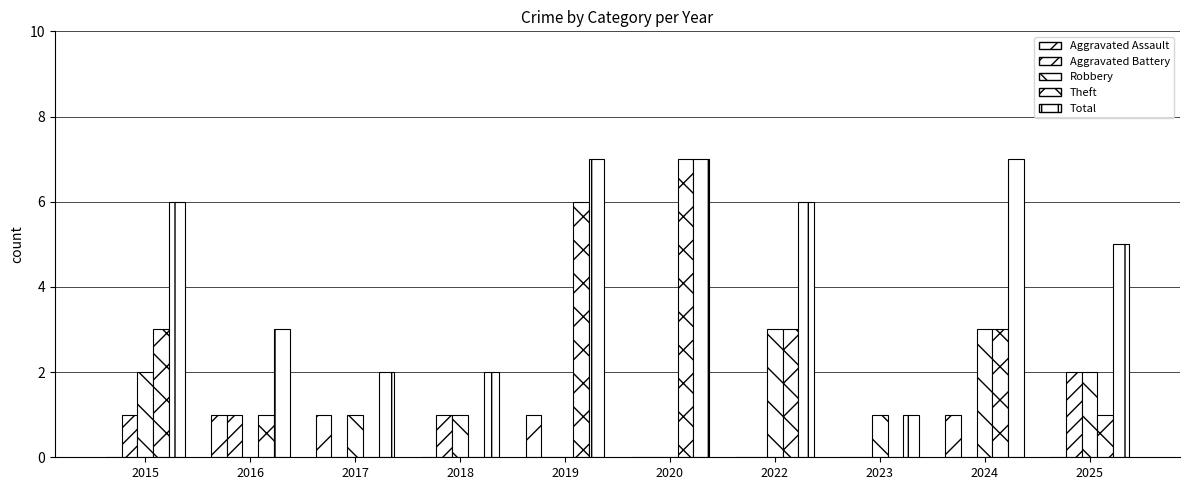

What is the spread (max minus min) of values at 2024?

7